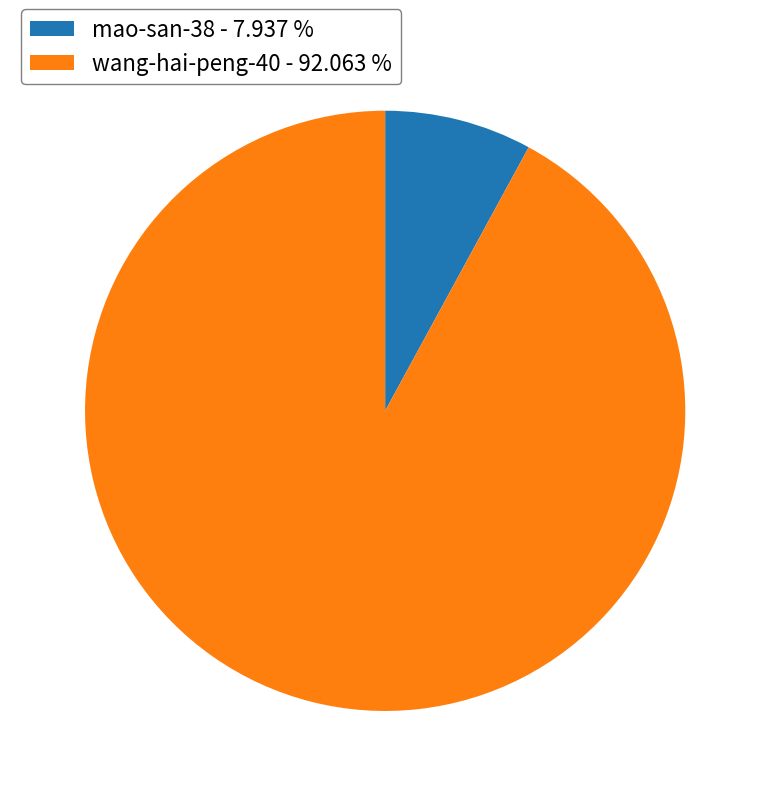

Is the sum of wang-hai-peng-40 - 92.063 % and mao-san-38 - 7.937 % greater than half?

Yes